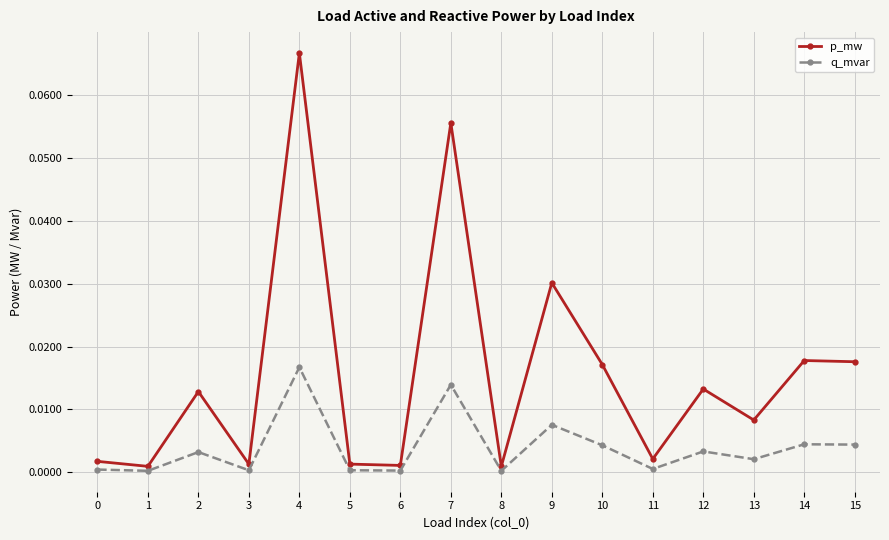

At which label does p_mw reach its peak?

4